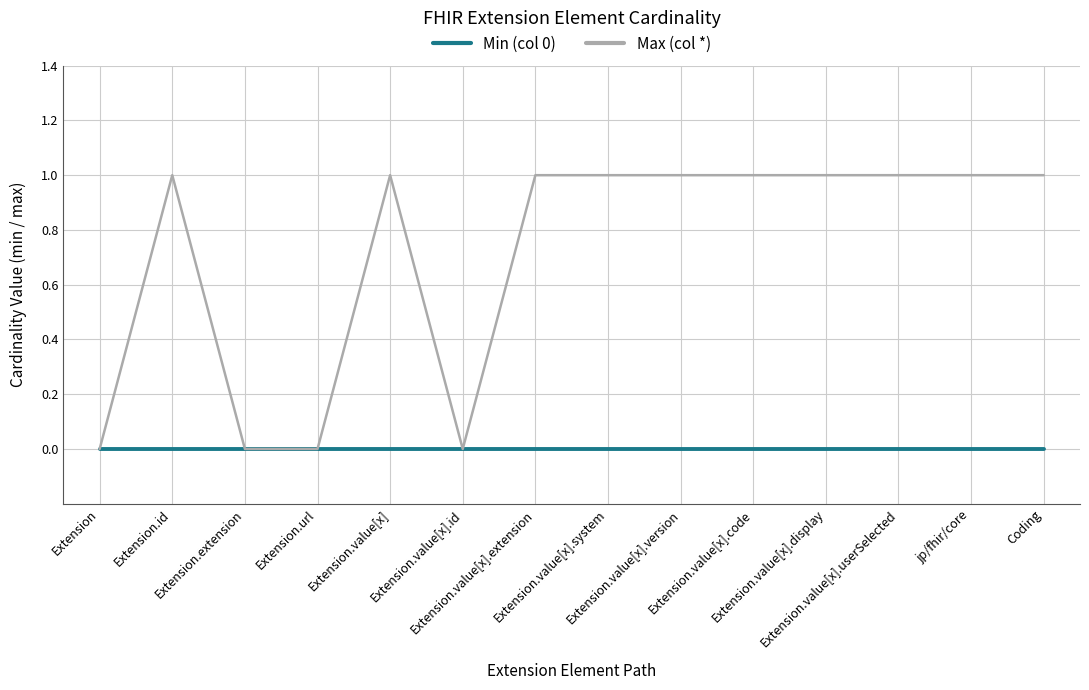

The value of Max (col *) at Extension.value[x].system is 1. True or false?

True